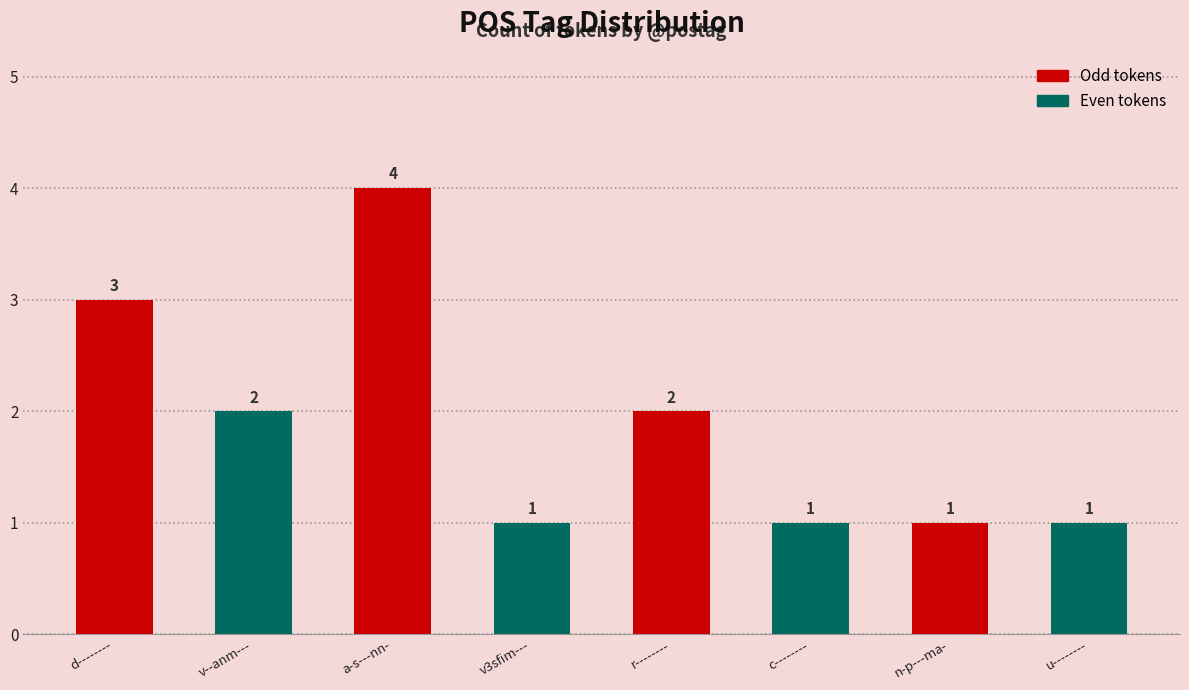

What is the ratio of the value at v--anm--- to the value at r--------?

1.0